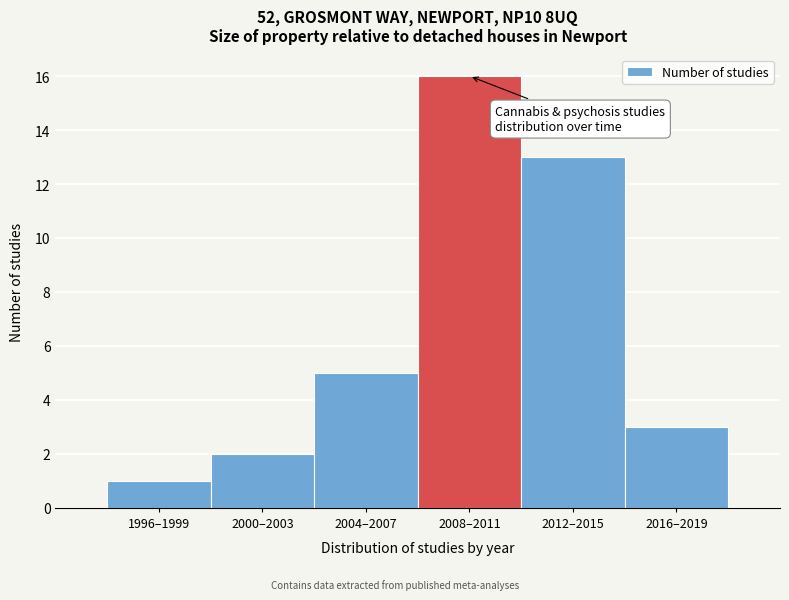

Reading left to right, transcribe all the data shown in this chart.

1	2	5	16	13	3